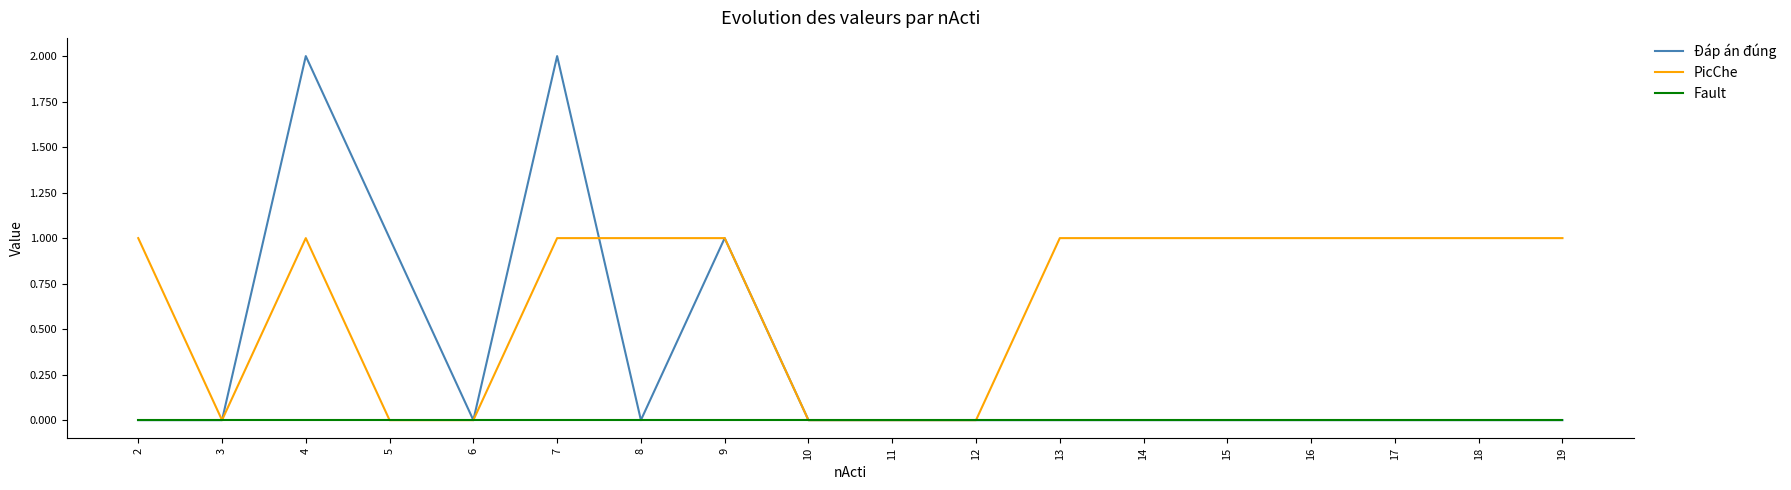

Does the chart display data point markers on the line(s)?

No